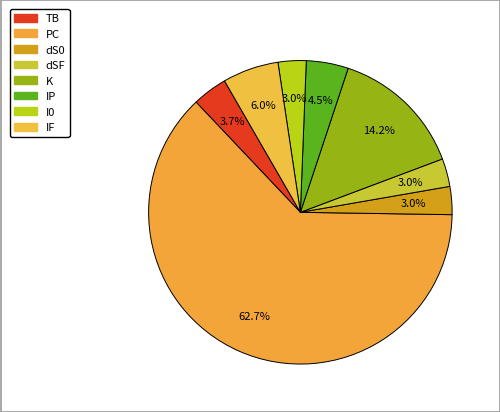

Approximately how many times larger is the value at I0 compared to dSF?

1.0